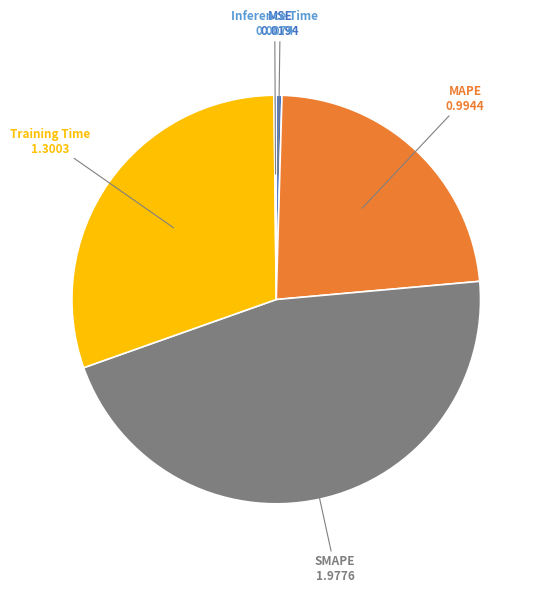

Does any single category account for the majority?

No